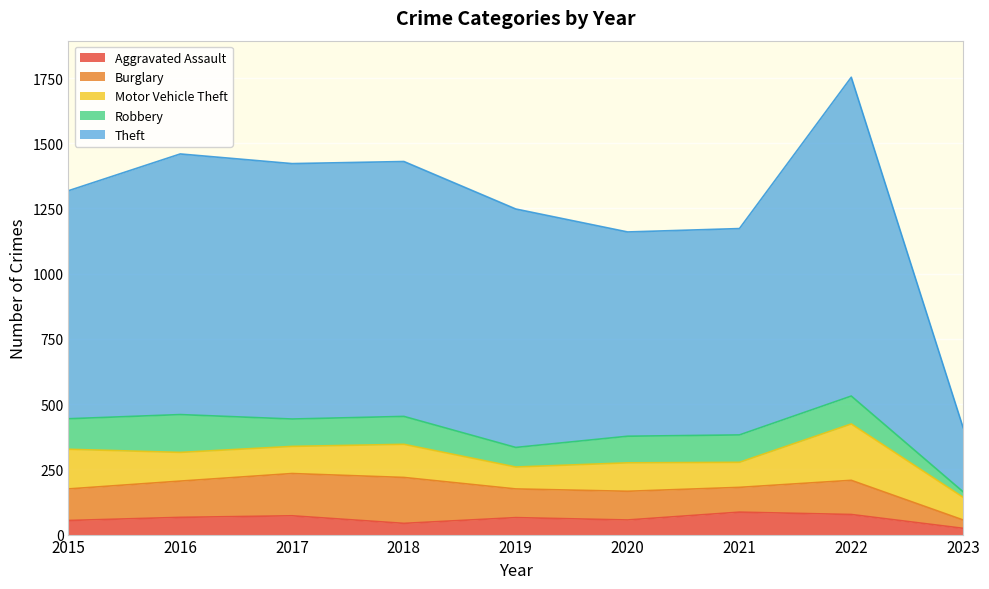

True or false: Theft and Aggravated Assault cross at least once.

False